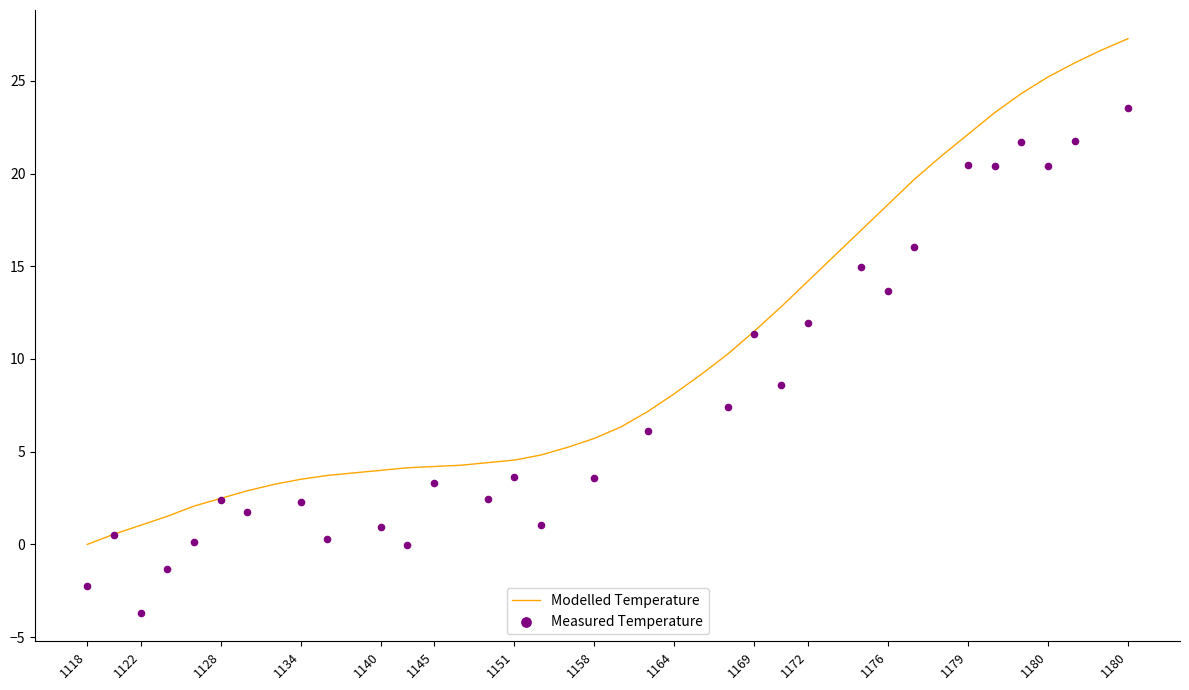

Between 30 and 20, which is larger?

30